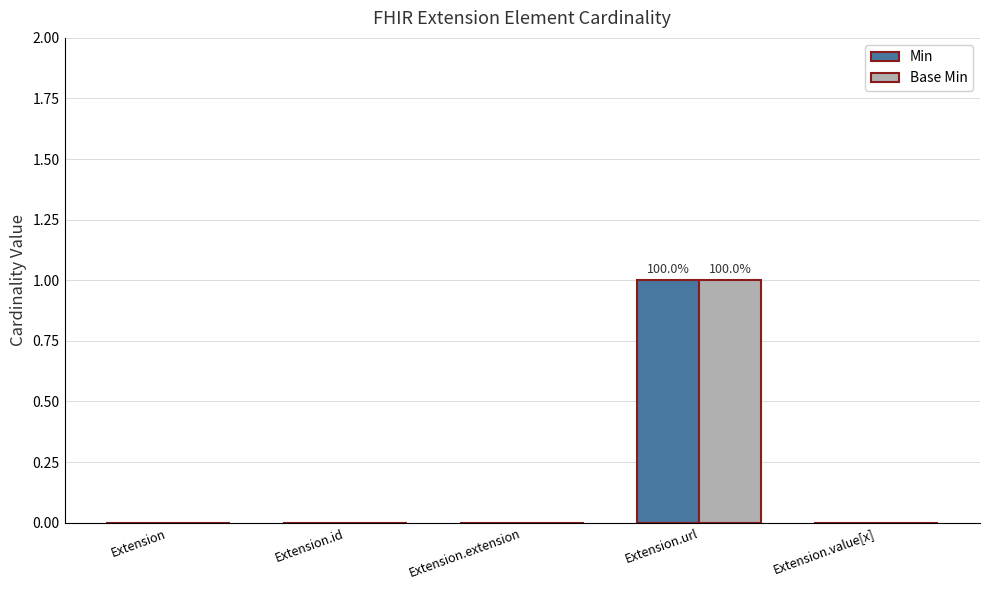

Which category has the highest value in the Base Min series?

Extension.url